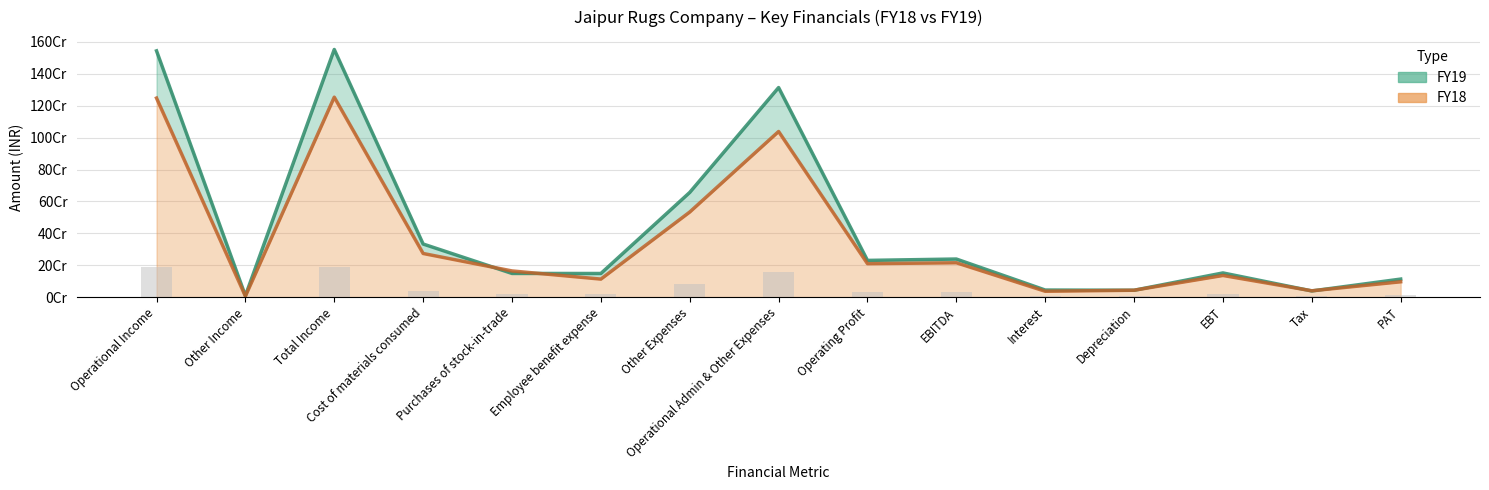

At which label does FY18 first exceed 164006692?

Operational Income